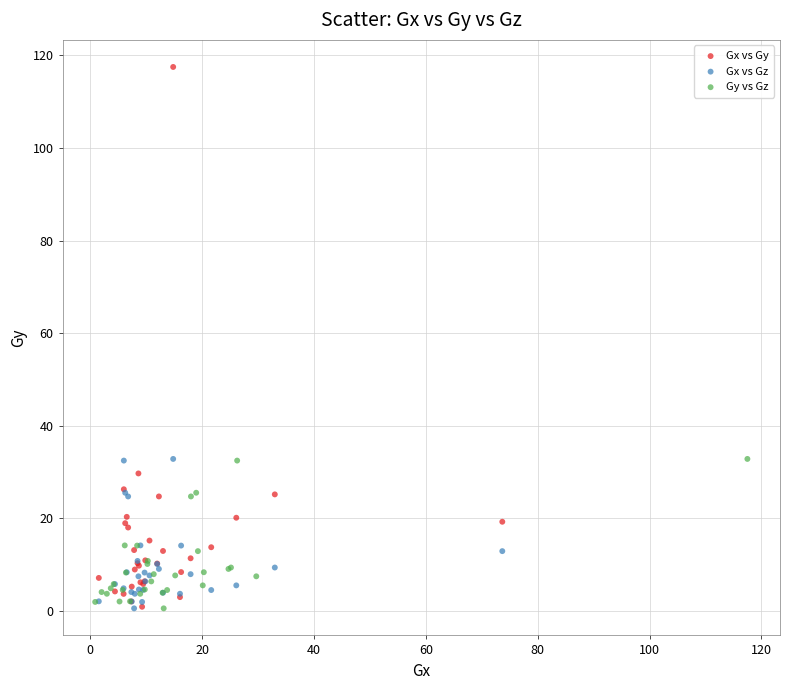

Which series has the widest spread of Y values?

Gx vs Gy